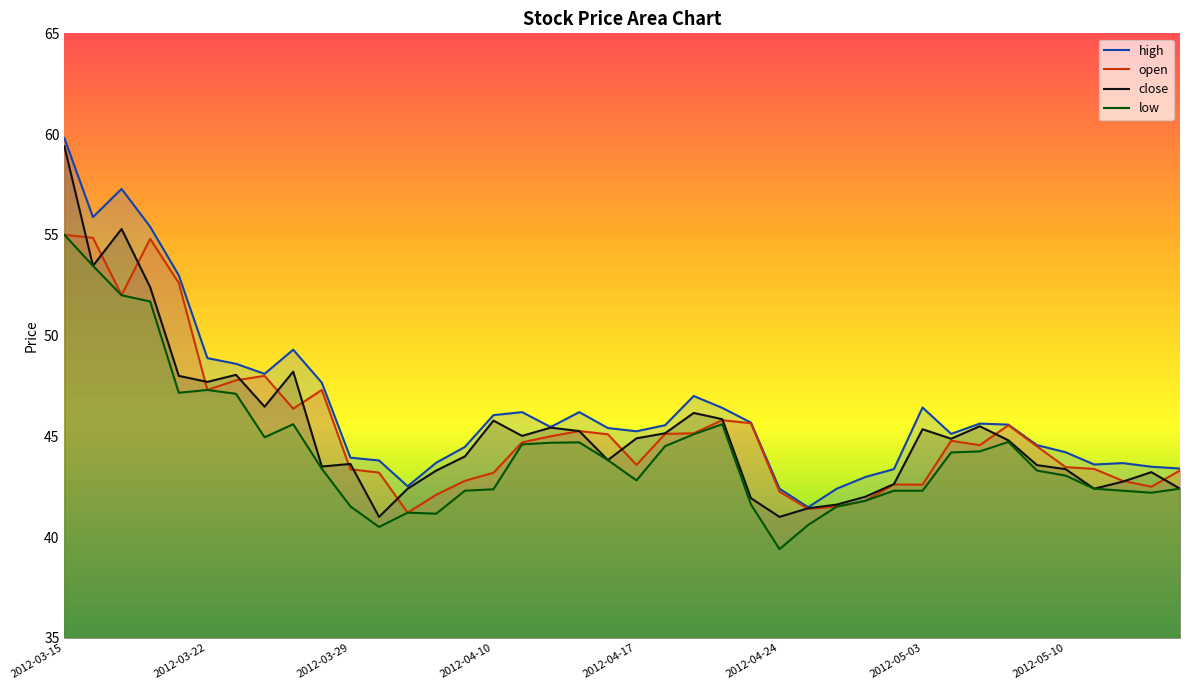

Does the chart display data point markers on the line(s)?

No